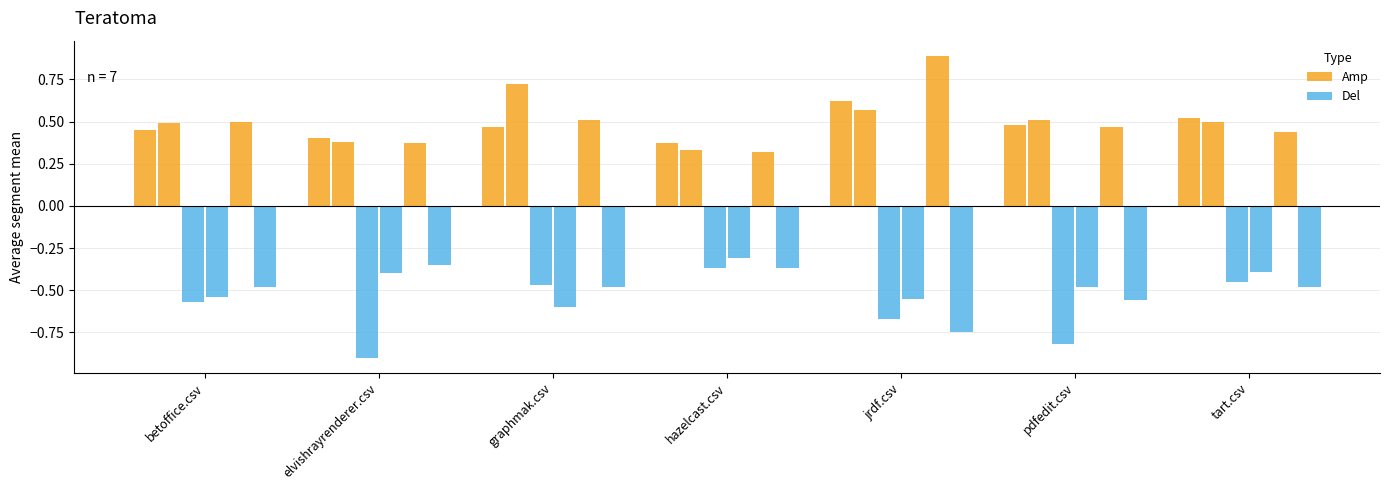

At which category does the chart reach its minimum across all series?

elvishrayrenderer.csv